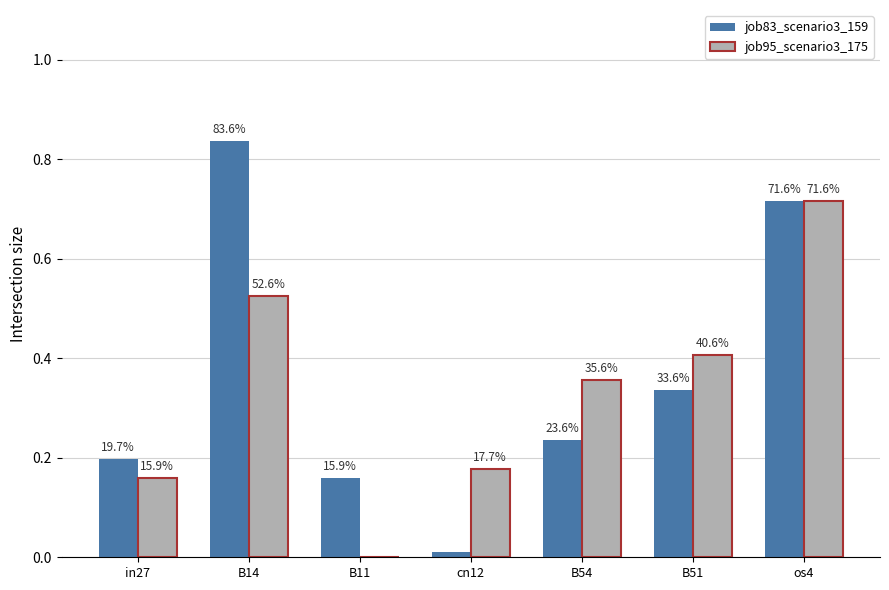

What is the average value of the job83_scenario3_159 series?

0.4